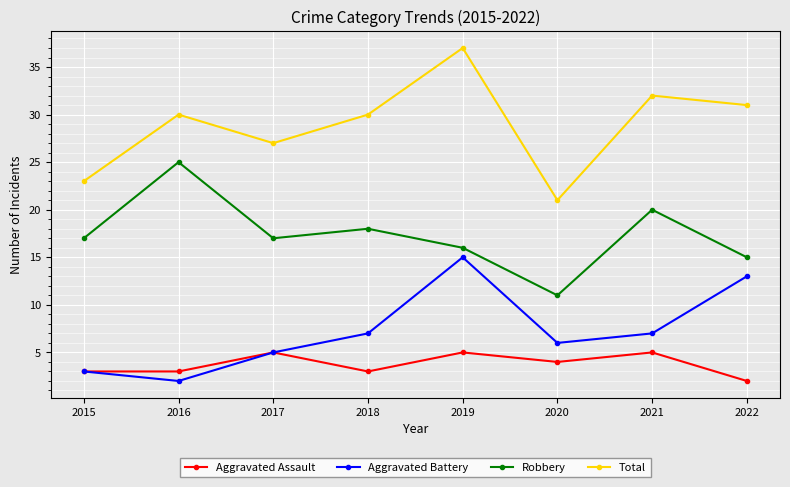

What is the sum of the Aggravated Battery values at 2020 and 2015?

9